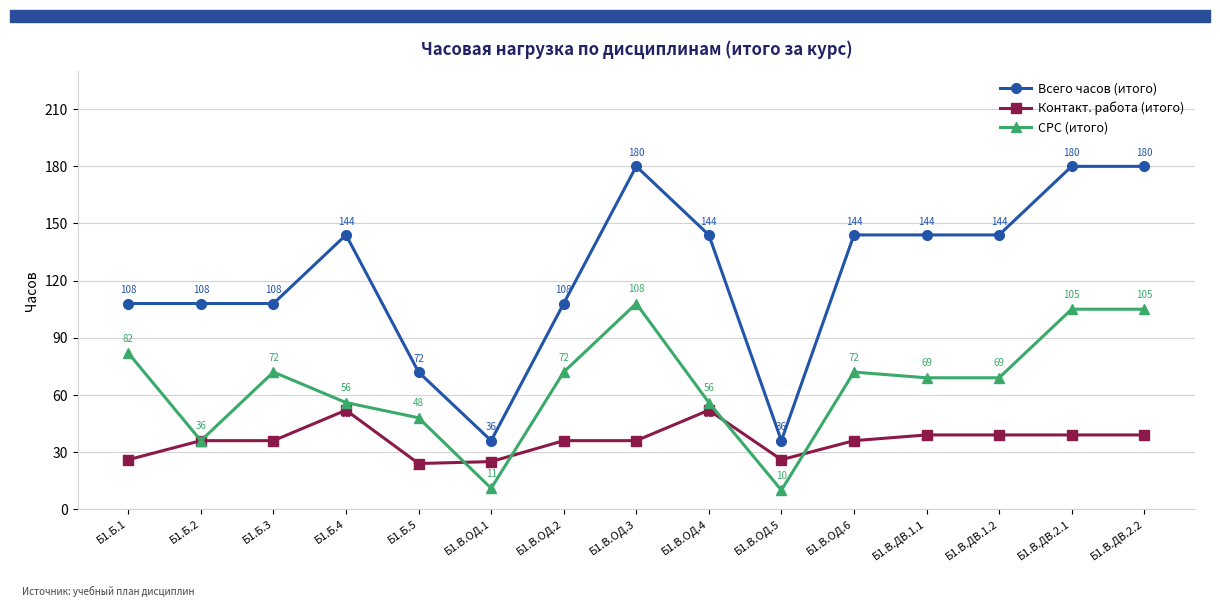

Rank the series by their average value, from highest to lowest.

Всего часов (итого), СРС (итого), Контакт. работа (итого)